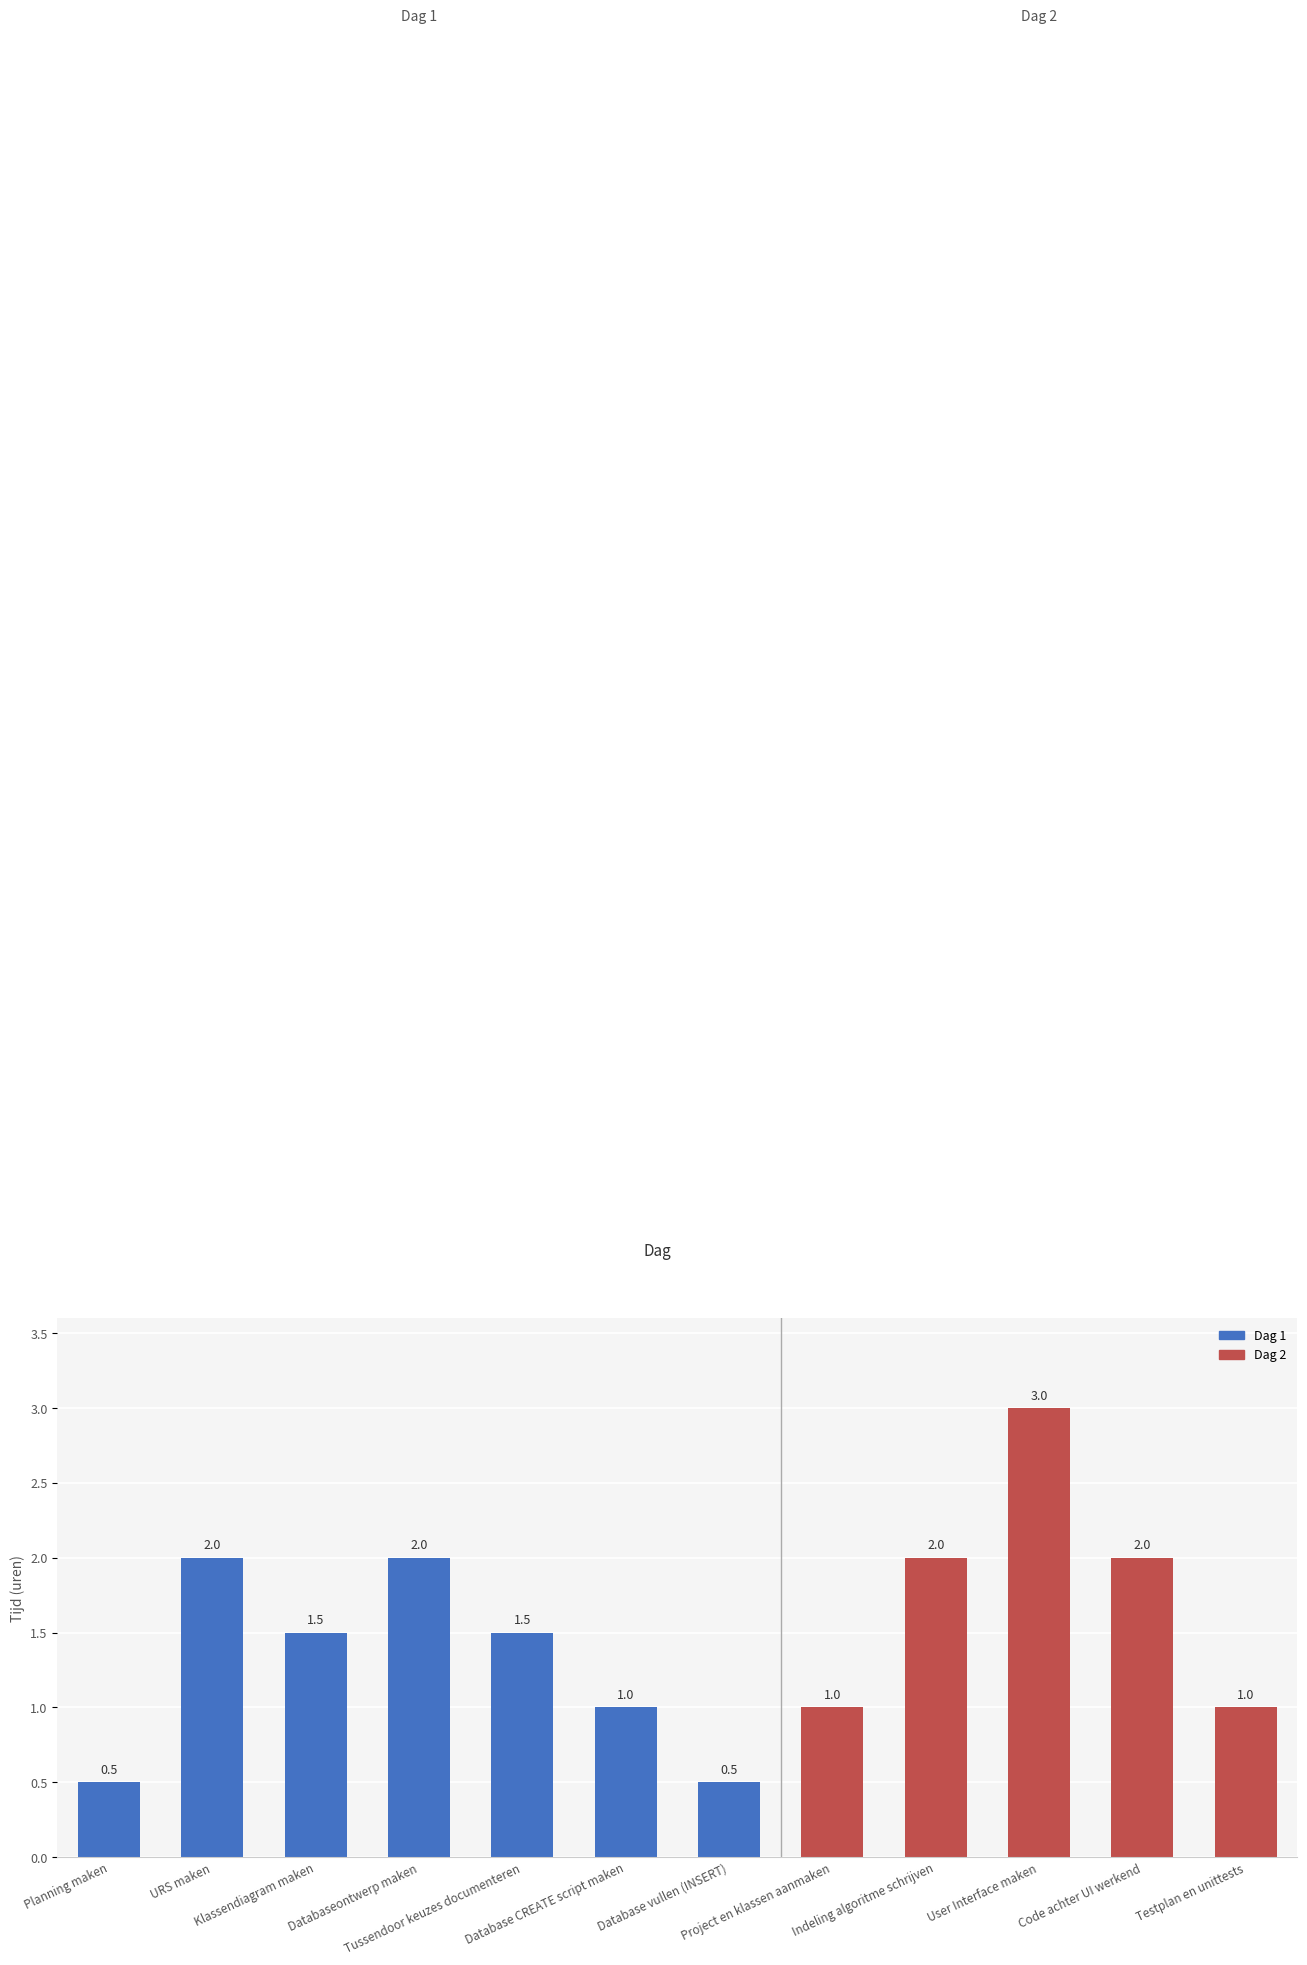

Reading left to right, extract all data points from this chart.

Planning maken=0.5	URS maken=2.0	Klassendiagram maken=1.5	Databaseontwerp maken=2.0	Tussendoor keuzes documenteren=1.5	Database CREATE script maken=1.0	Database vullen (INSERT)=0.5	Project en klassen aanmaken=1.0	Indeling algoritme schrijven=2.0	User Interface maken=3.0	Code achter UI werkend=2.0	Testplan en unittests=1.0